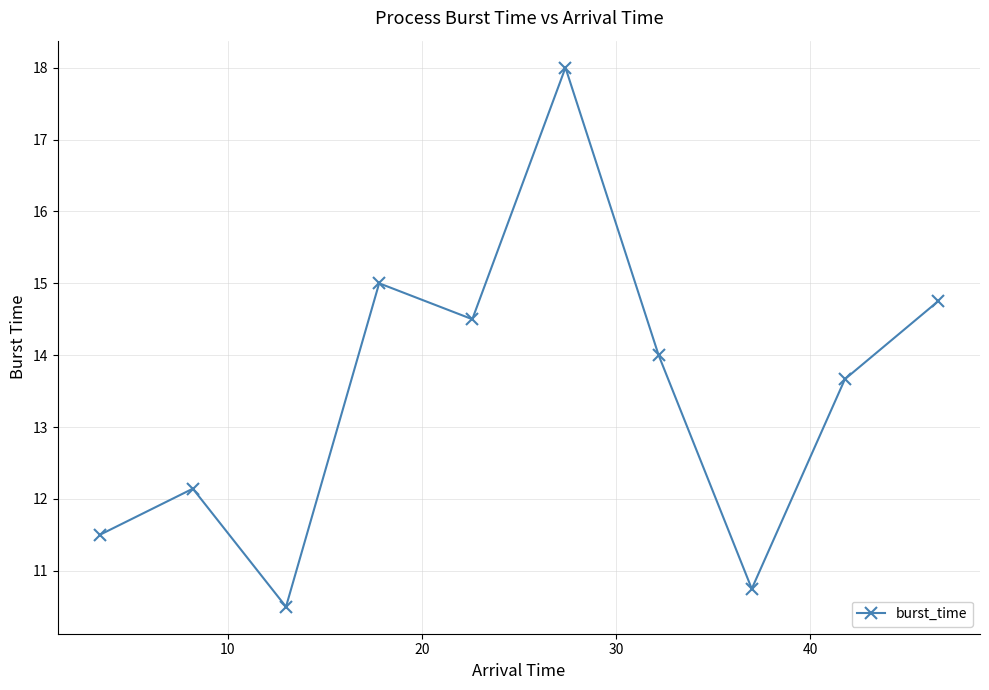

What is the maximum value shown in the chart?

18.0